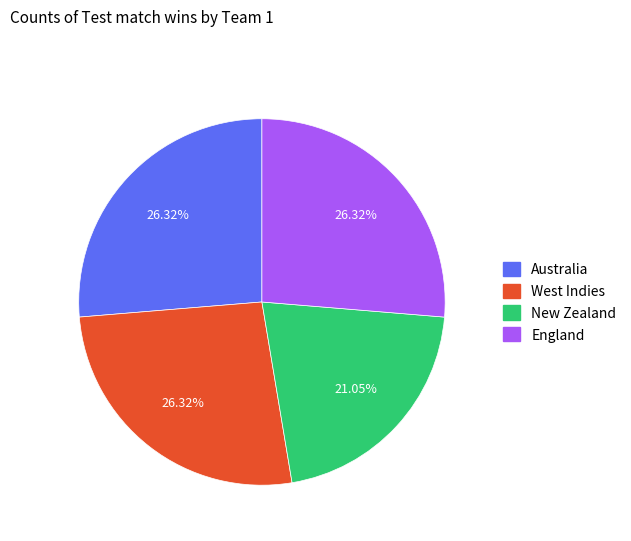

Is there a majority slice in this chart?

No